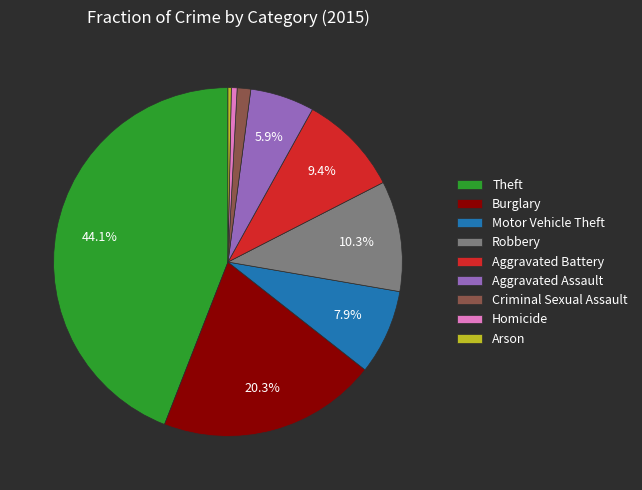

To the nearest percent, what is the average slice percentage?

11%